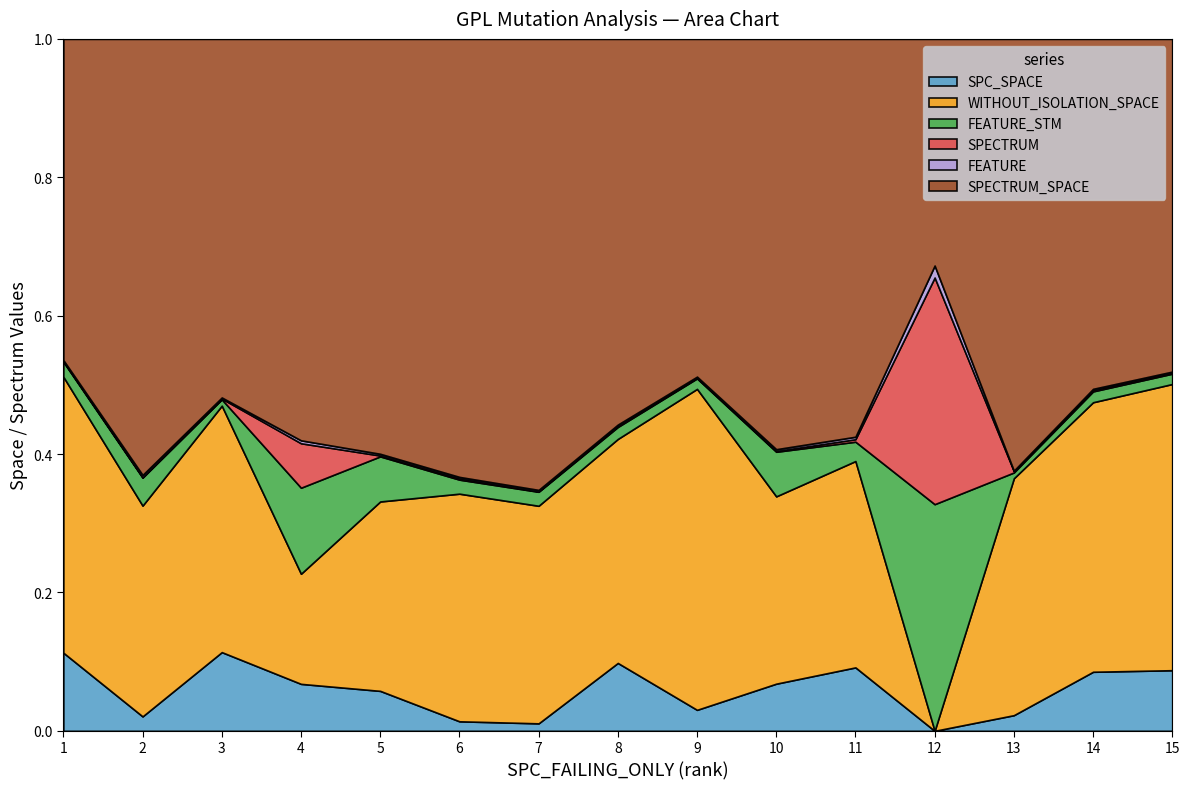

How many series are shown in this chart?

6